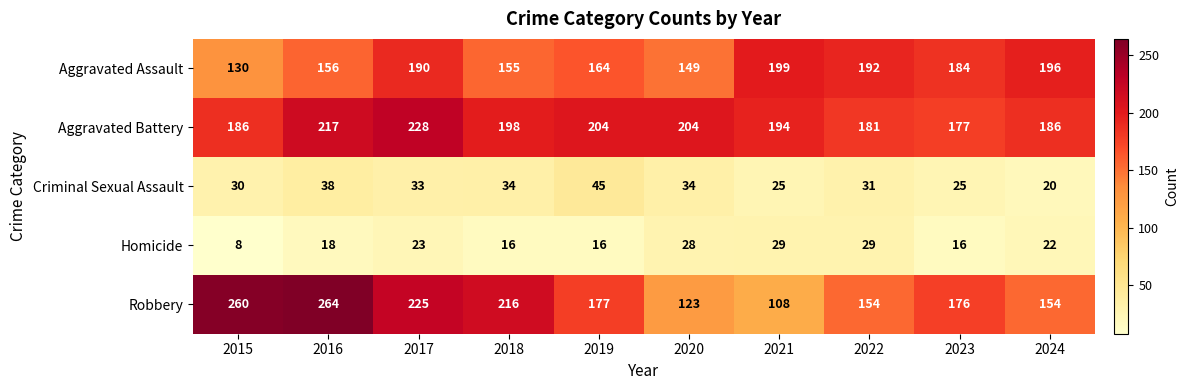

Count the number of data series in this chart.

5